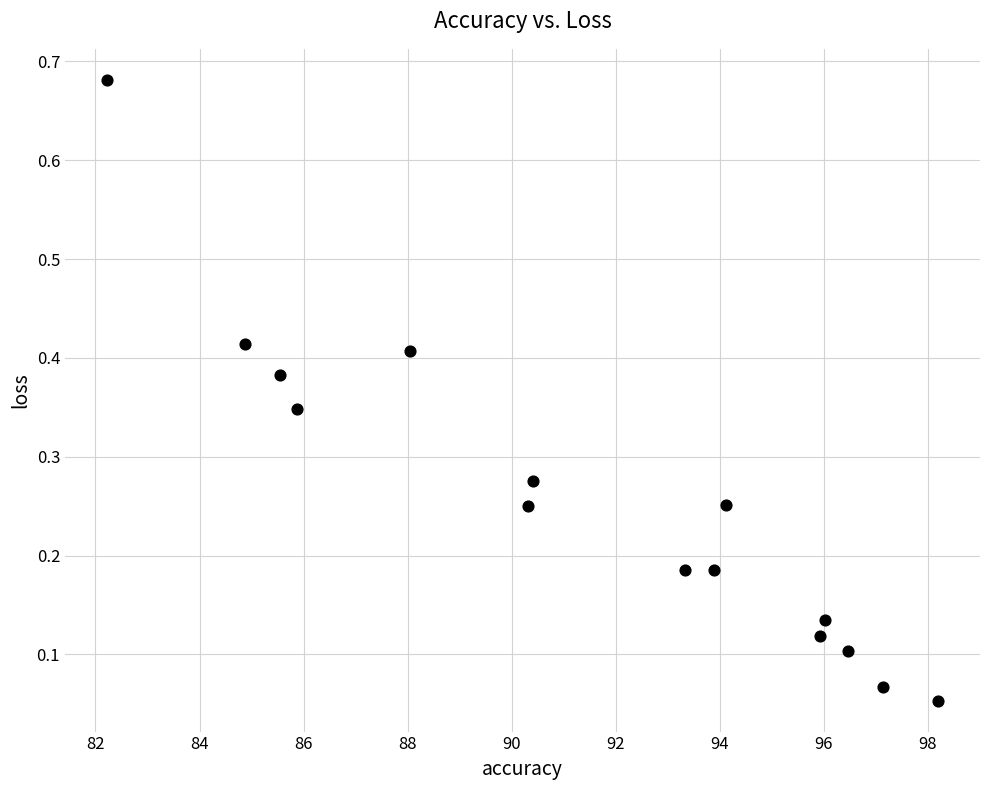

What is the range of X values (max minus min)?

16.0